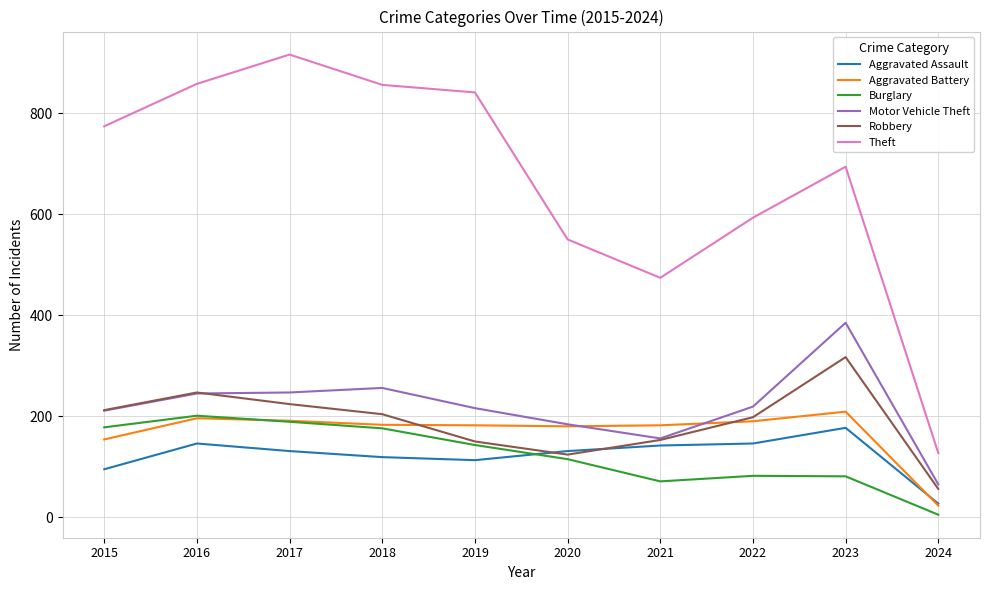

What value does the Theft series have at 2015?

774